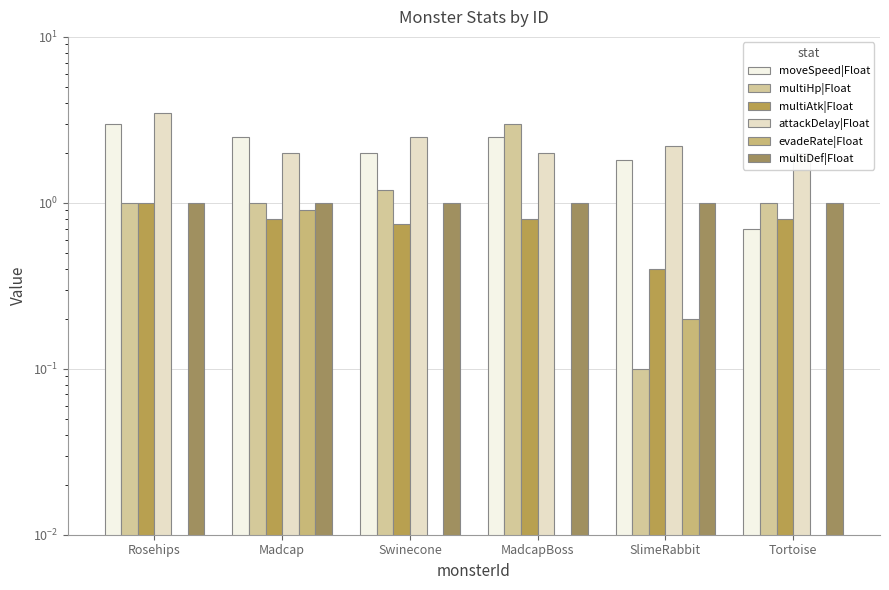

Rank the series at Swinecone from highest to lowest value.

attackDelay|Float, moveSpeed|Float, multiHp|Float, multiDef|Float, multiAtk|Float, evadeRate|Float